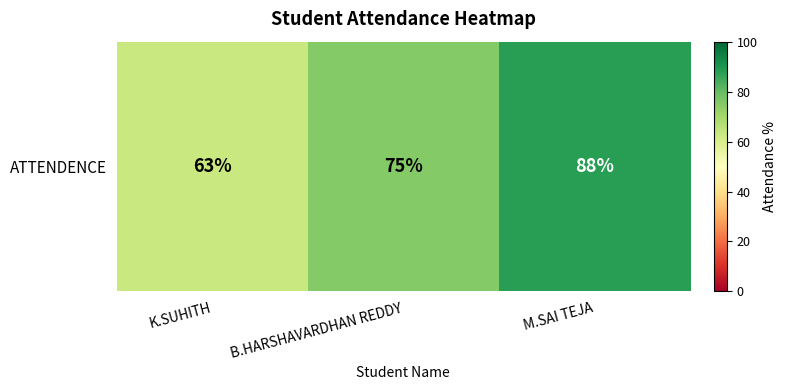

Which label corresponds to the largest value in the chart?

M.SAI TEJA